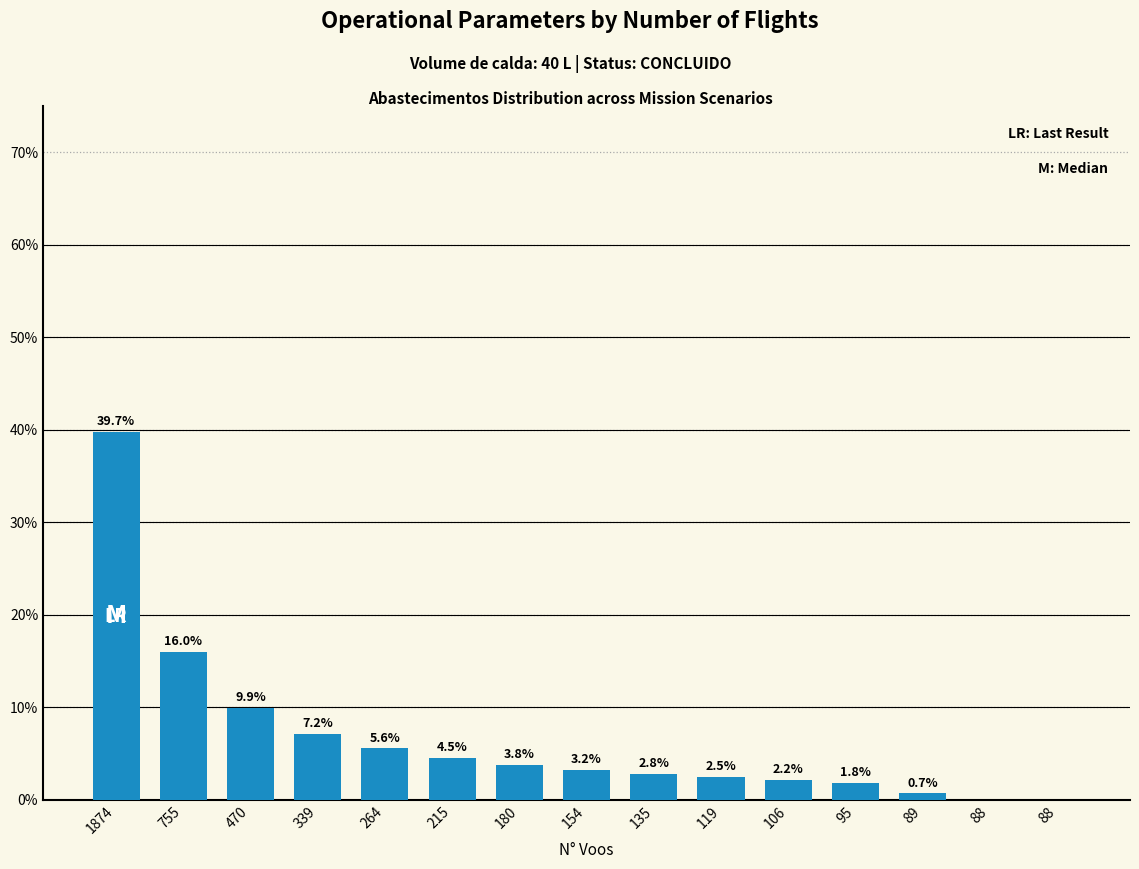

What is the change in value from 755 to 180?

-12.2